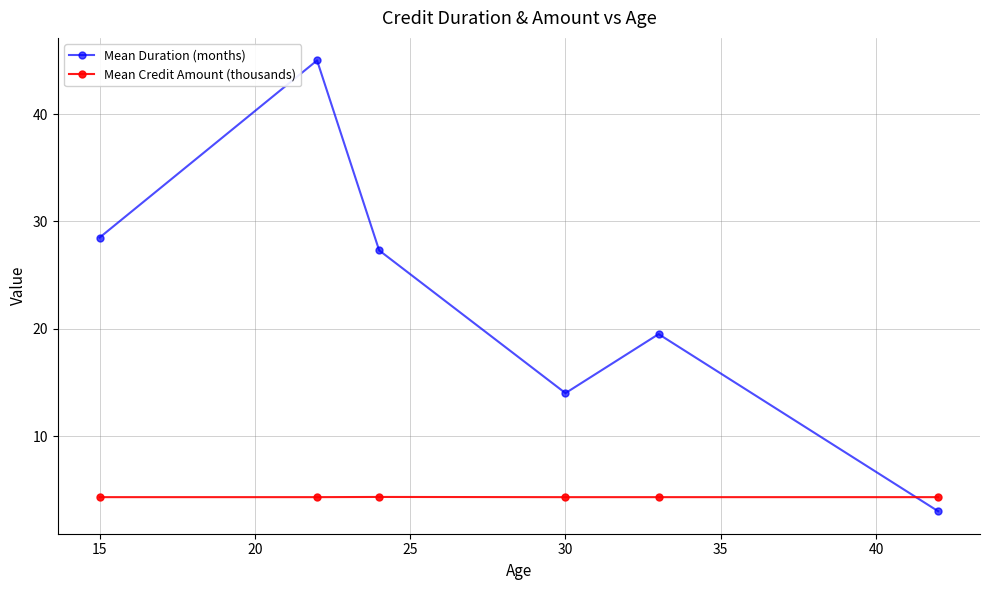

What is the sum of all Mean Credit Amount (thousands) values?

25.9